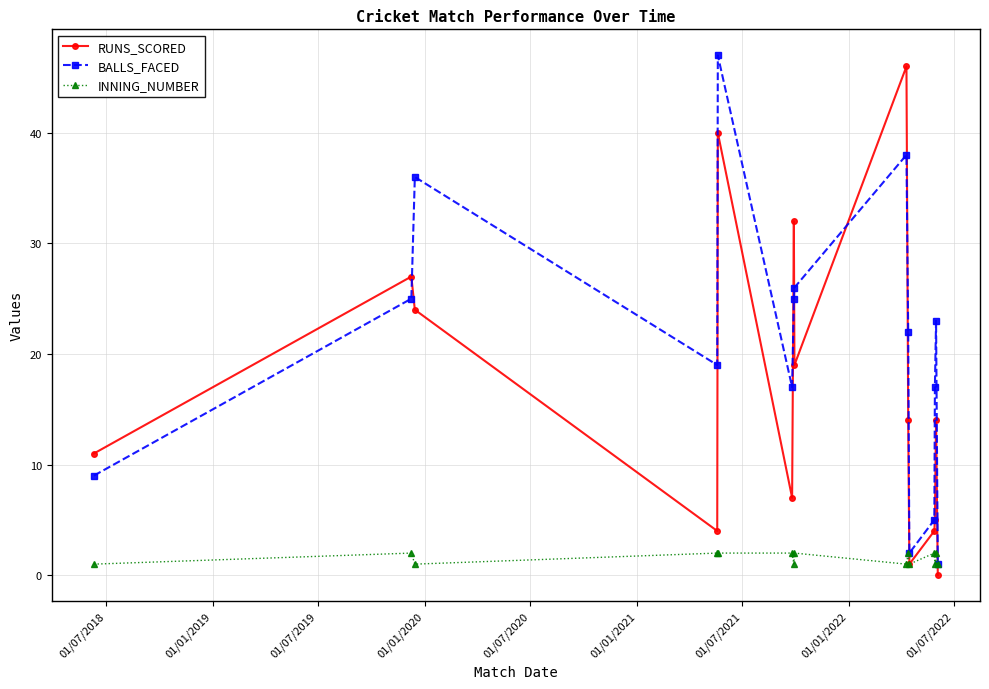

True or false: BALLS_FACED and RUNS_SCORED cross at least once.

True